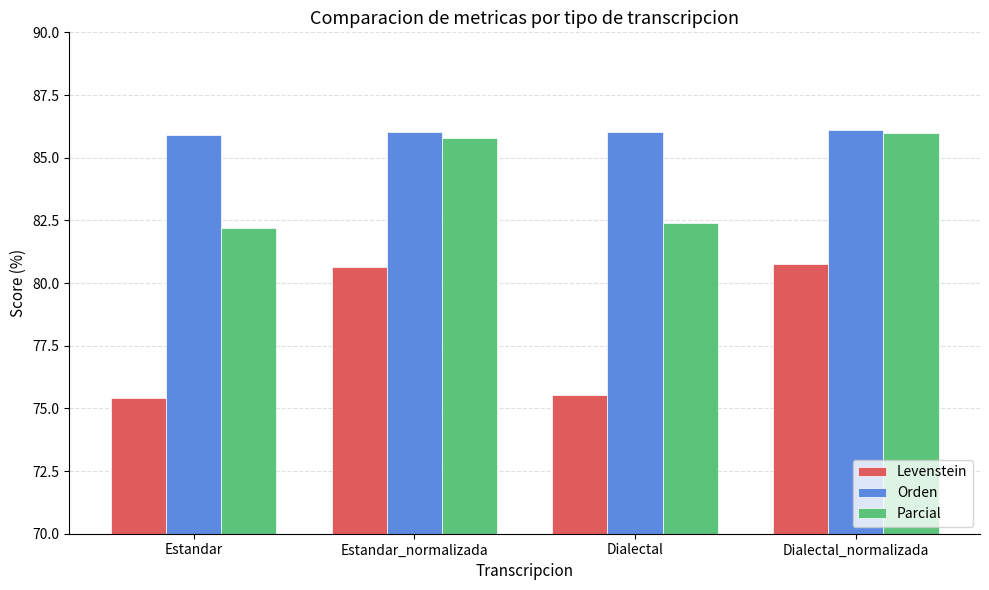

Between Estandar and Estandar_normalizada, which series saw the biggest shift?

Levenstein